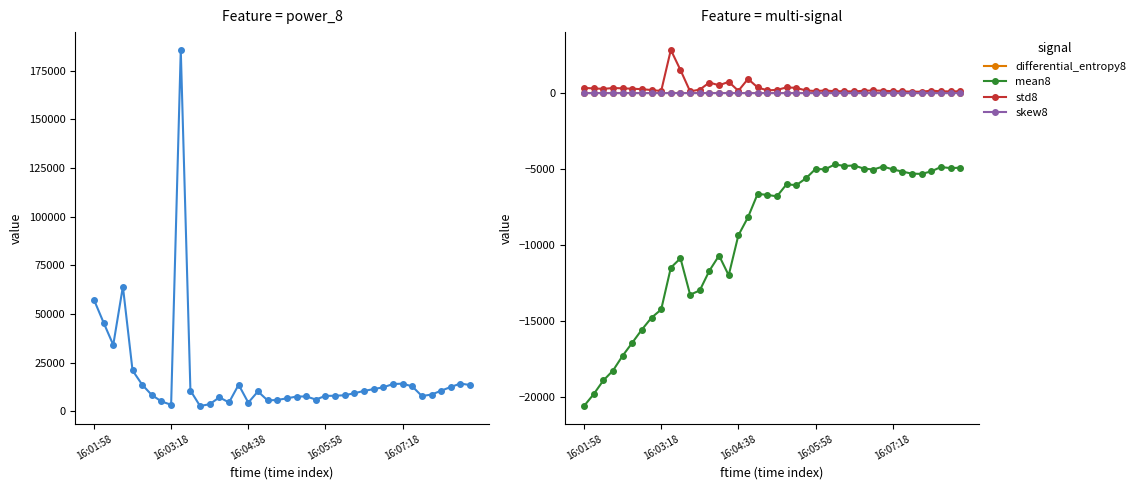

True or false: mean8 and skew8 cross at least once.

False